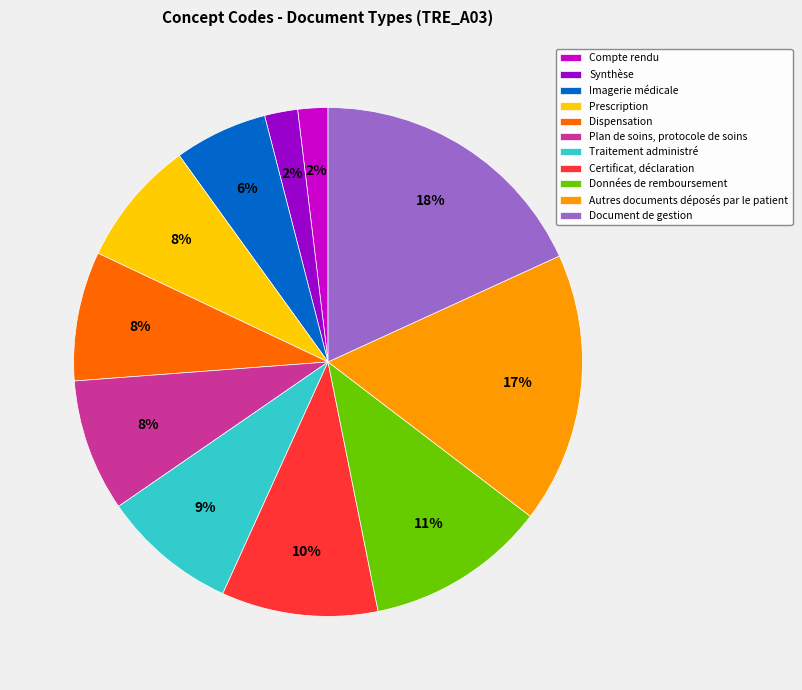

True or false: Prescription accounts for 2% of the total.

False